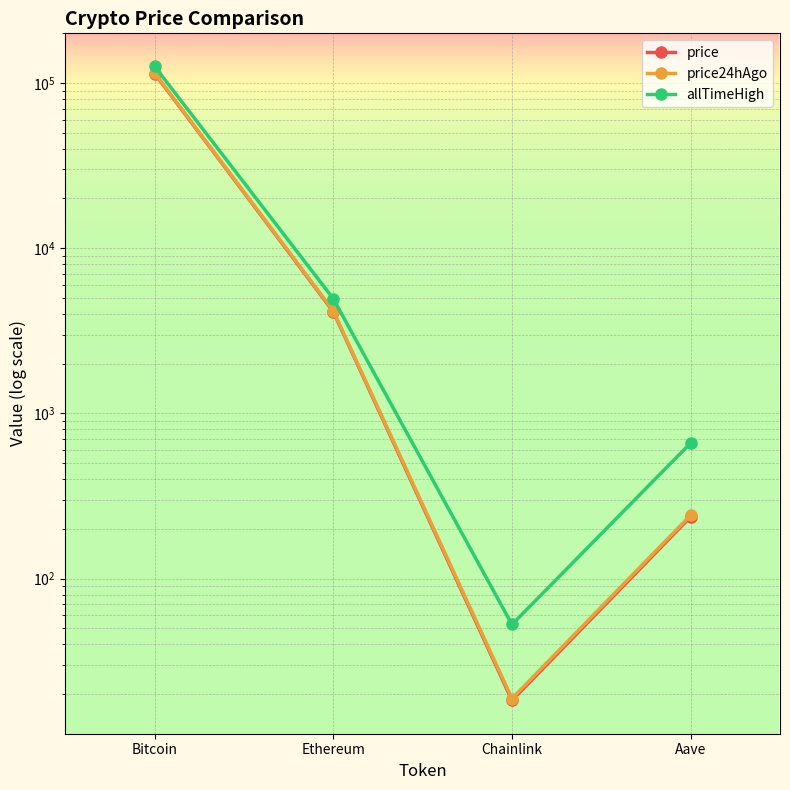

Where is price24hAgo nearest to the value 57587?

Ethereum